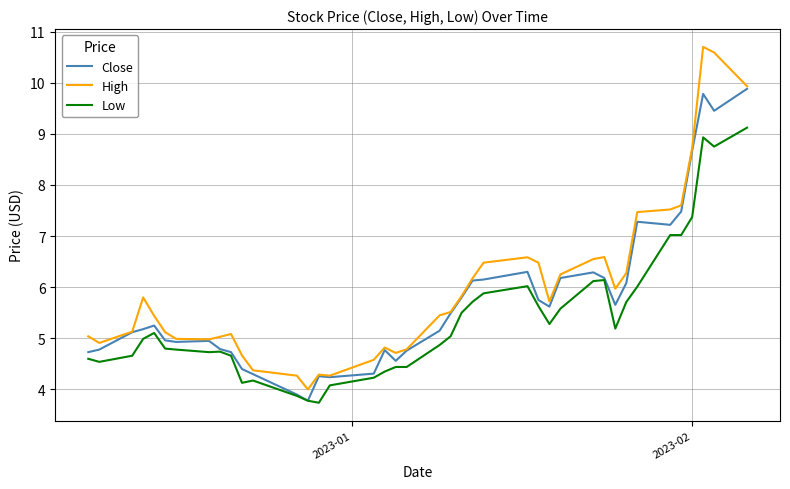

What is the minimum value for High?

4.0